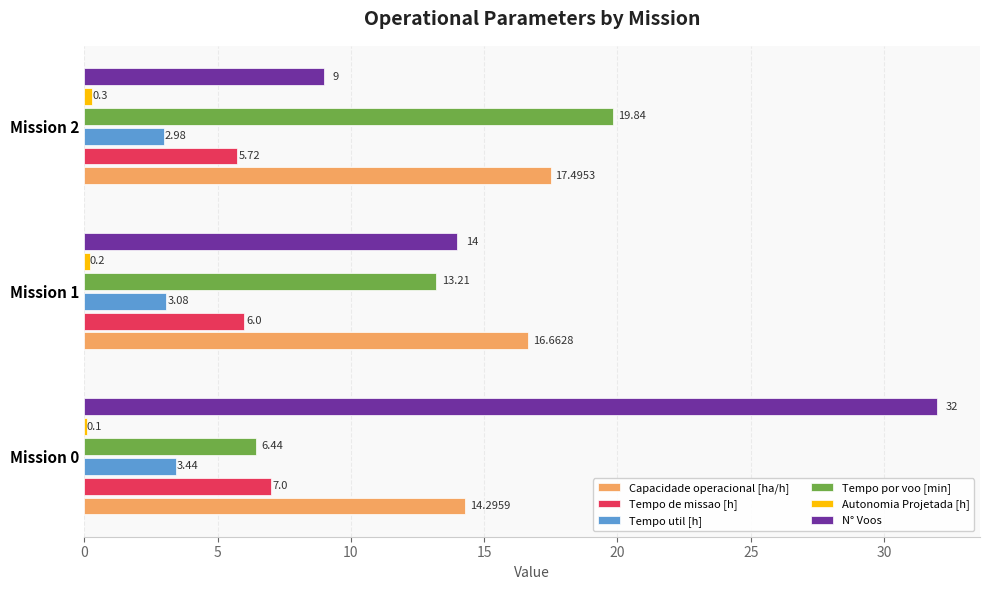

What is the sum of the Tempo util [h] values at Mission 1 and Mission 0?

6.5